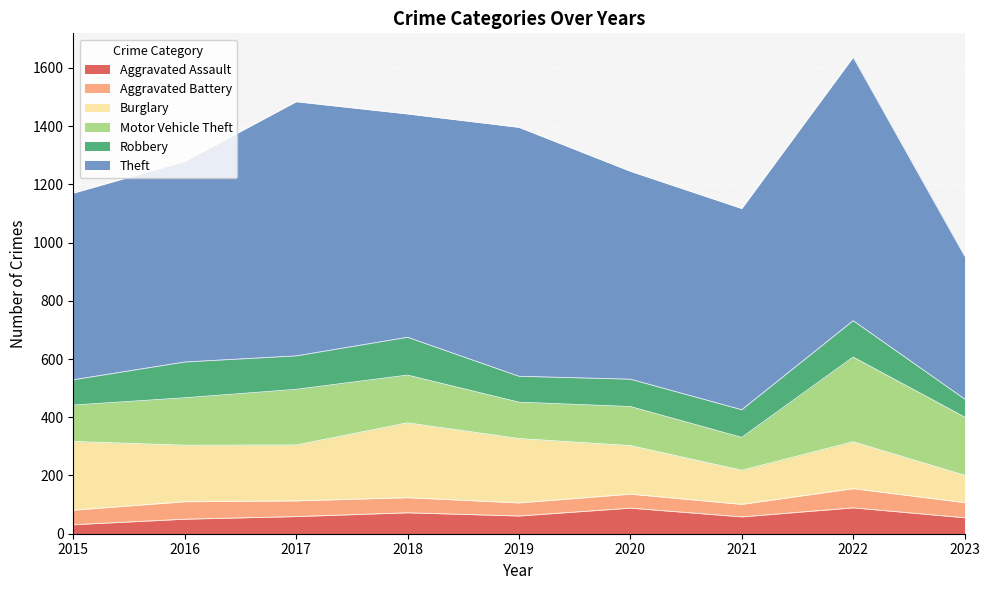

How many series are shown in this chart?

6